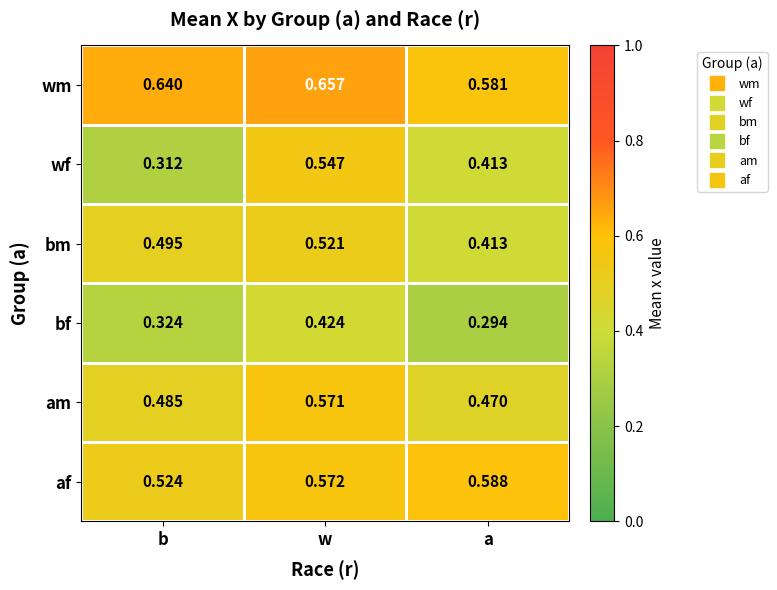

Which series has the widest spread of values?

wf